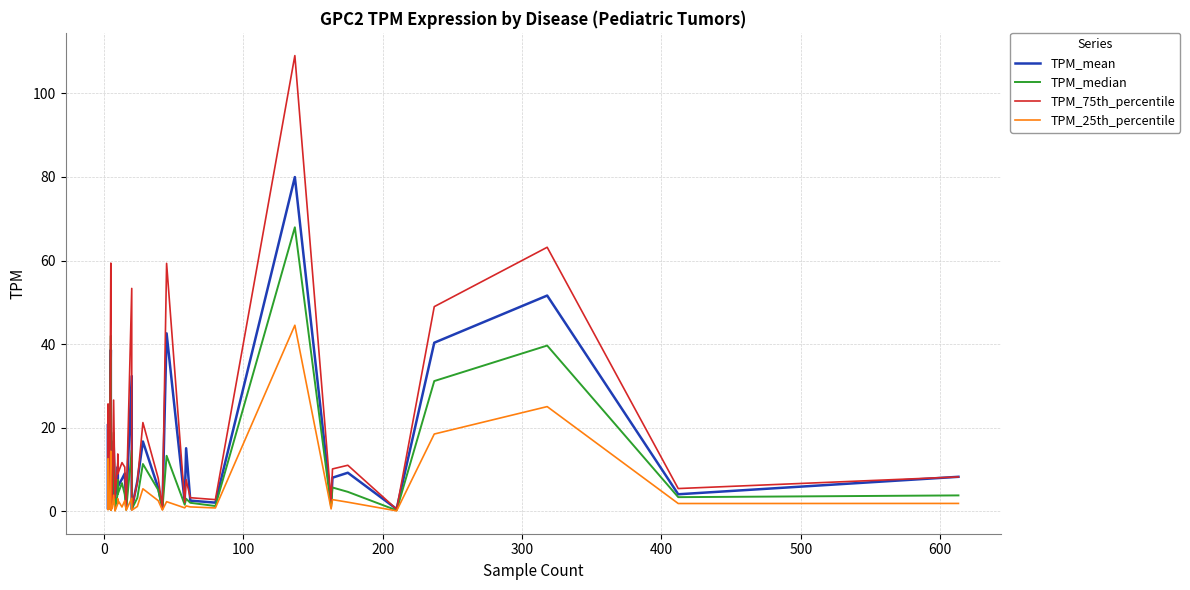

True or false: TPM_25th_percentile and TPM_median intersect in this chart.

False